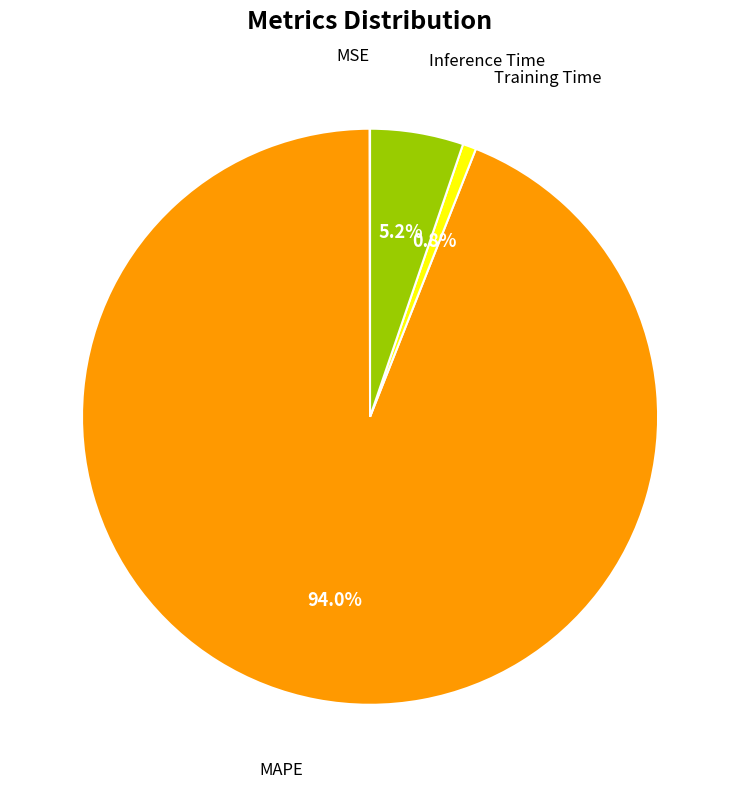

Does MAPE represent more than half of the total?

Yes